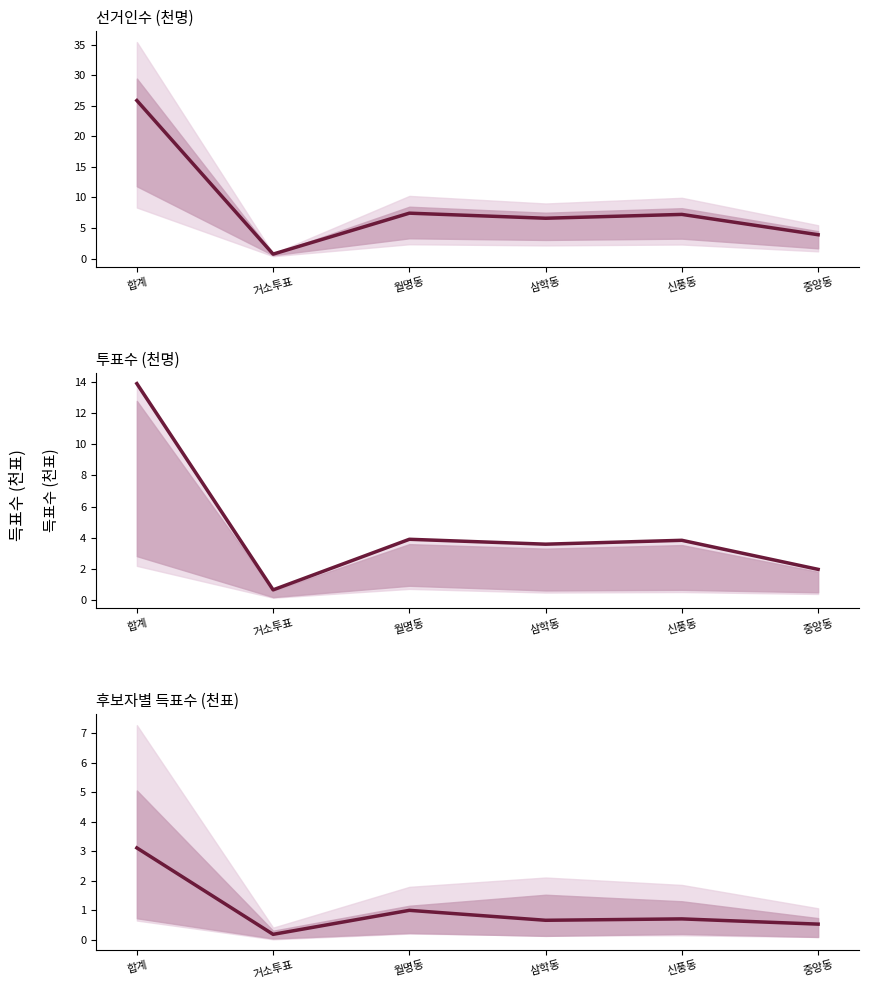

What is the total value across all series at 거소투표?

1.6